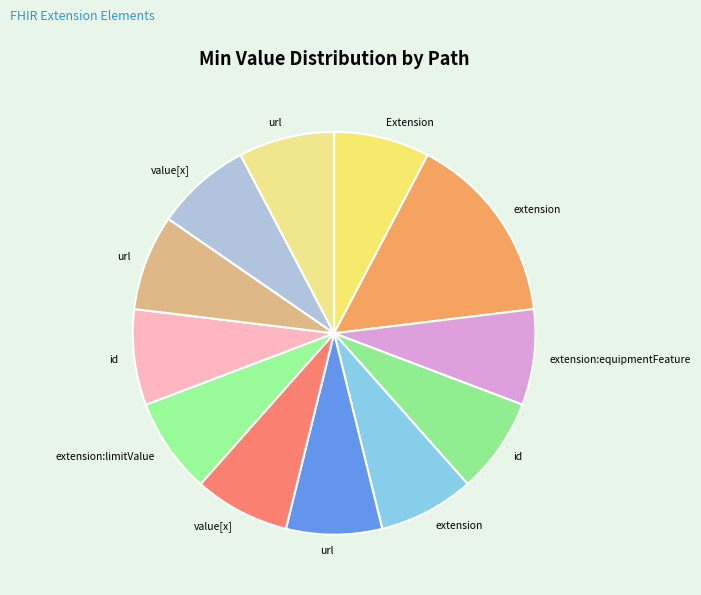

To the nearest percent, what is the average slice percentage?

8%